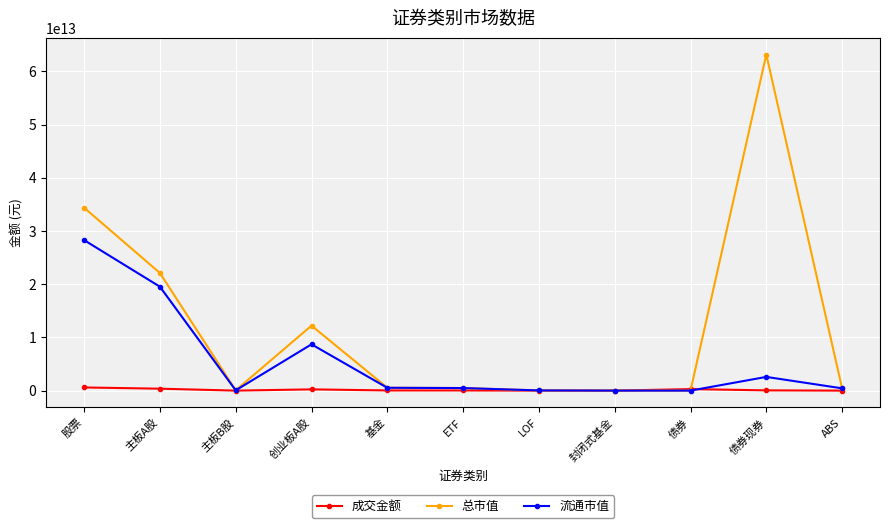

Does the chart have visible grid lines?

Yes